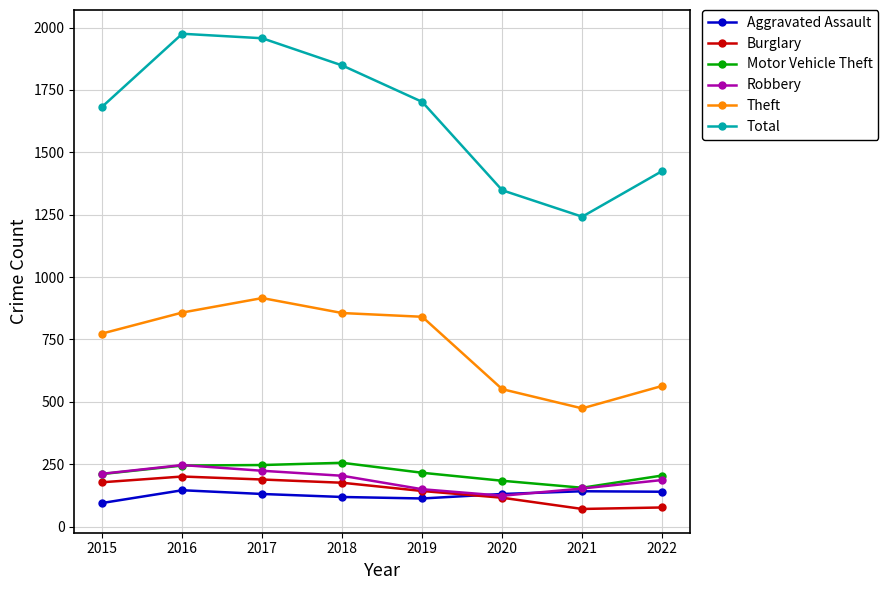

At which label does Burglary first exceed 176?

2015